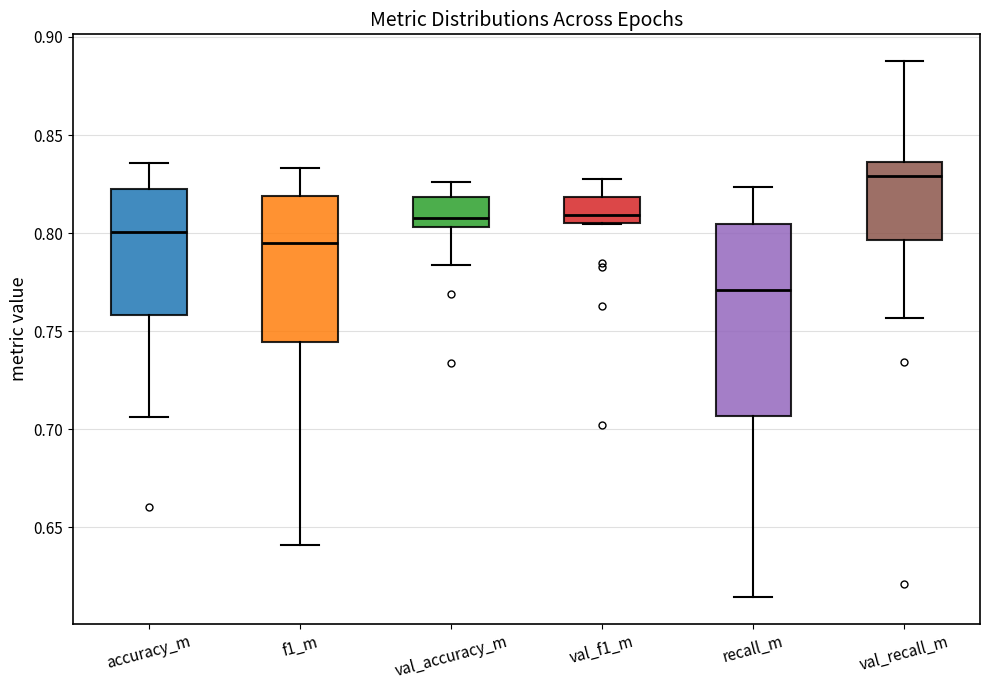

Which box is the tallest, from its lower edge to its upper edge?

recall_m